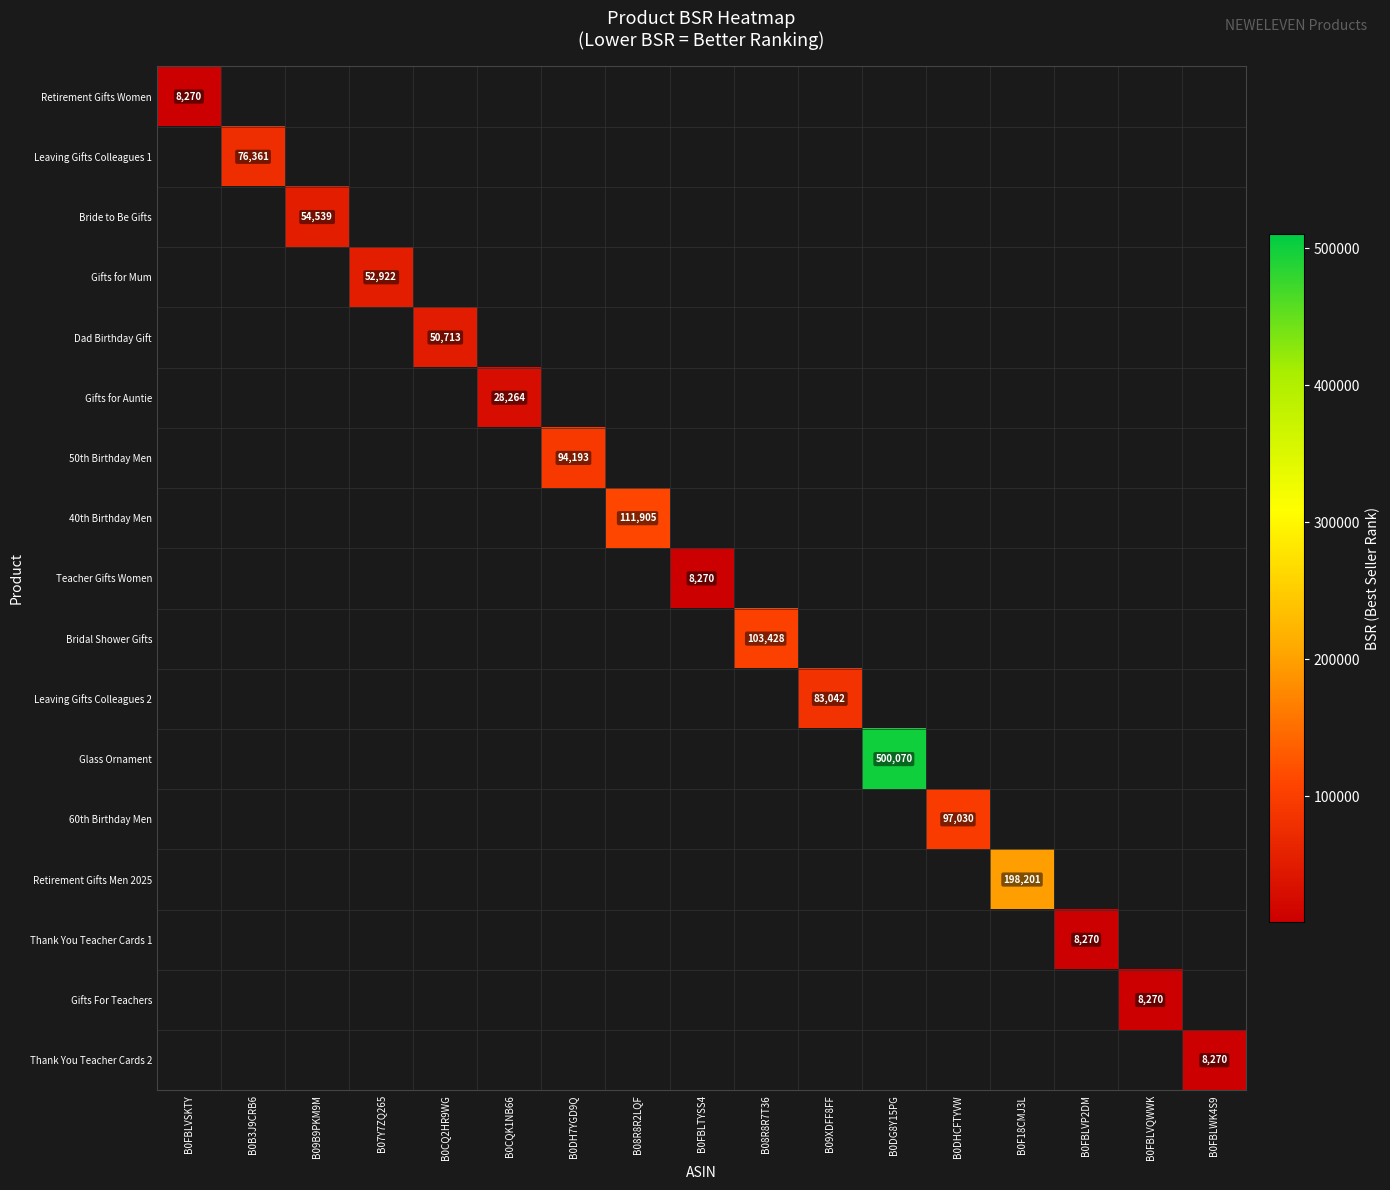

The Gifts For Teachers series shows 8270.0 at B0FBLVQWWK. True or false?

True